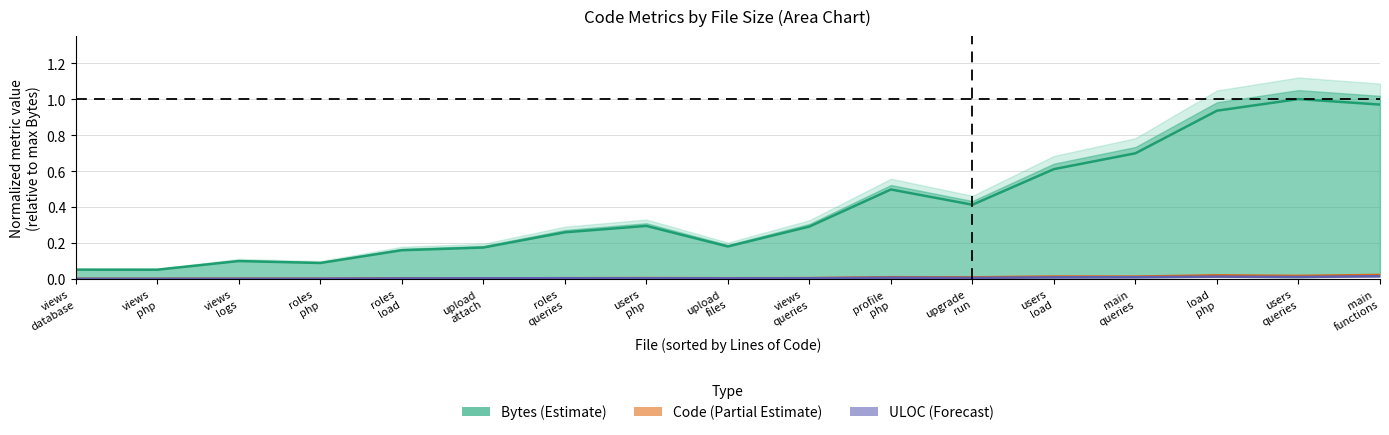

True or false: Bytes and Code cross at least once.

False